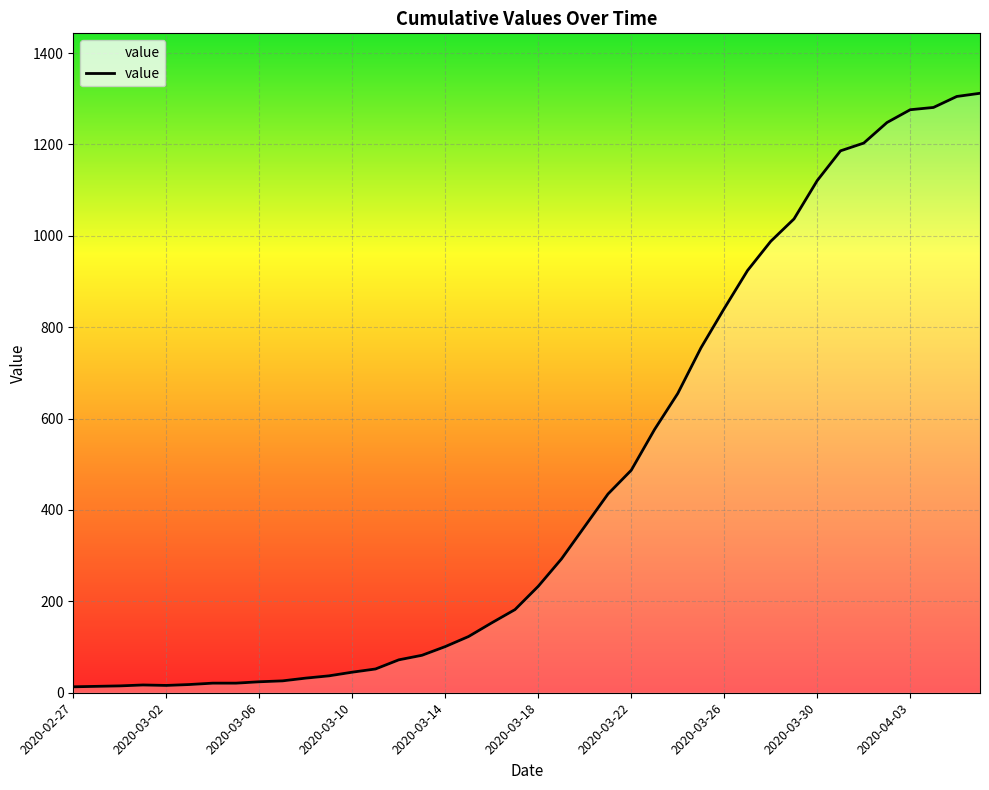

What is the greatest value displayed?

1312